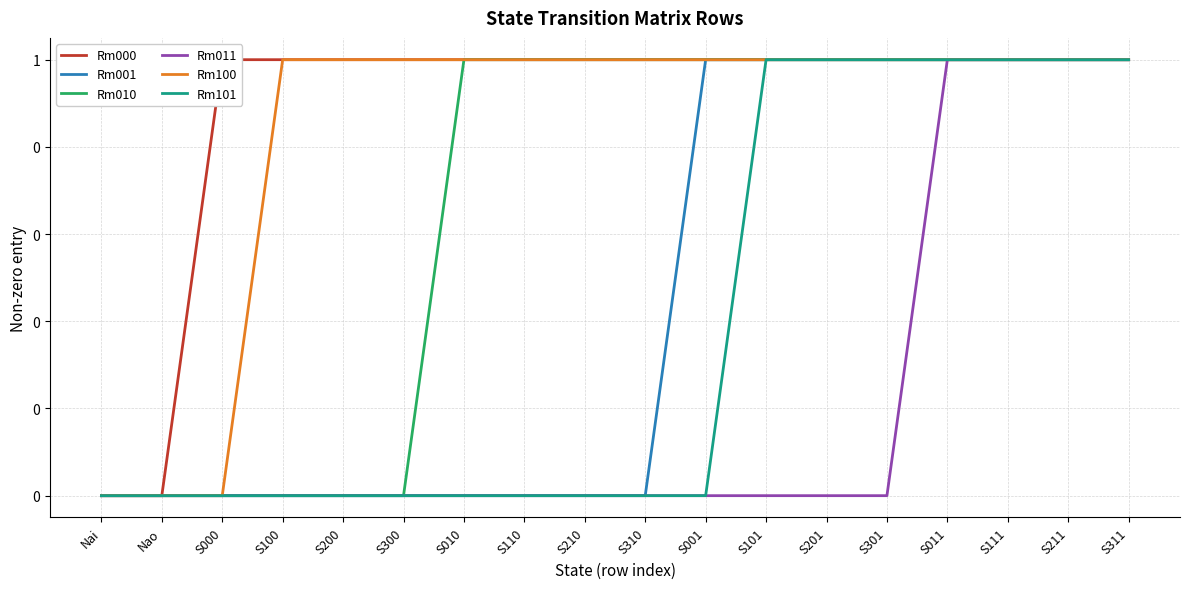

List the series in order of their peak value, highest first.

Rm000, Rm001, Rm010, Rm011, Rm100, Rm101